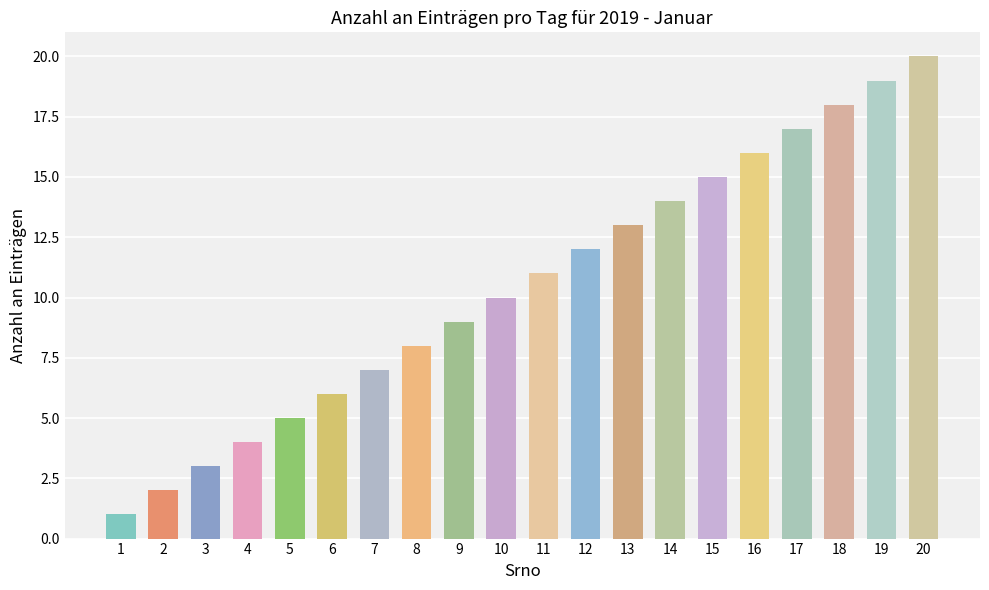

True or false: the data shows 18 at 18.

True